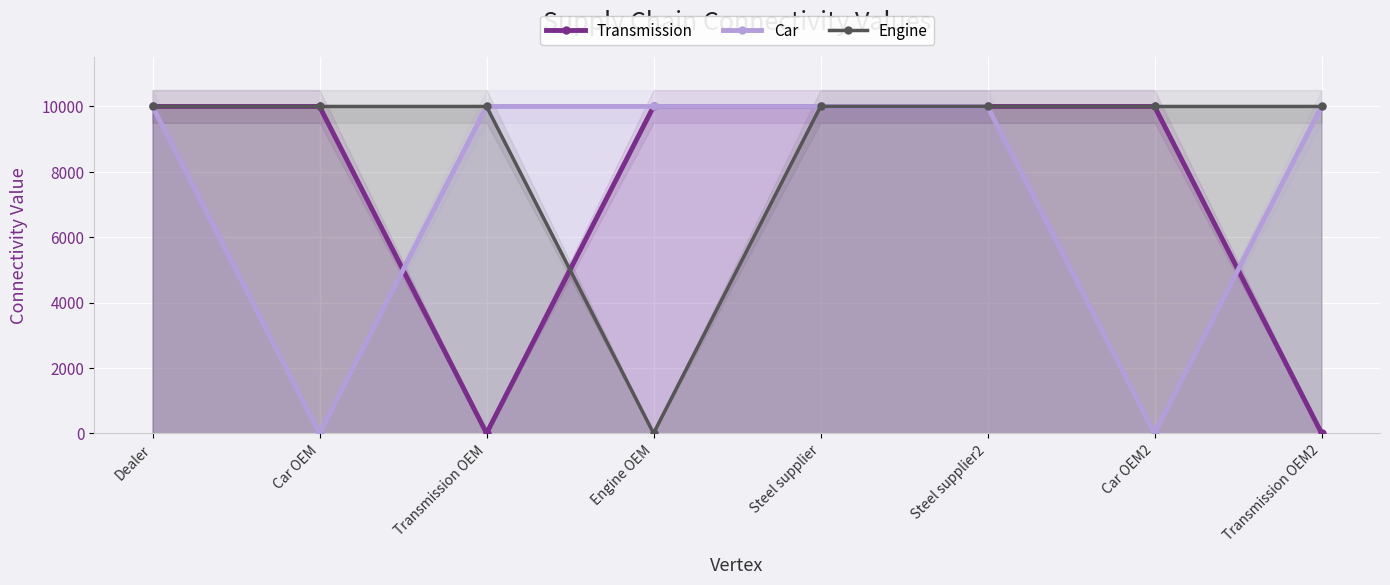

Between Steel supplier2 and Transmission OEM2, which is larger?

Steel supplier2